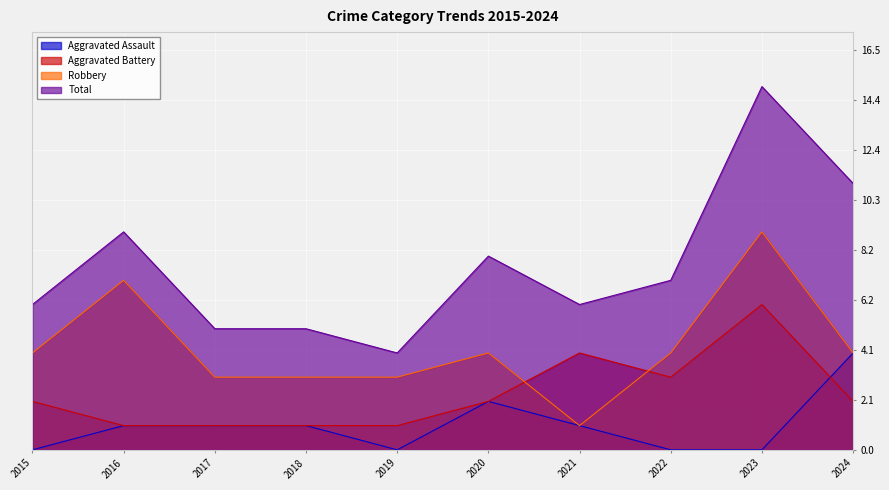

List the series in order of their peak value, lowest first.

Aggravated Assault, Aggravated Battery, Robbery, Total